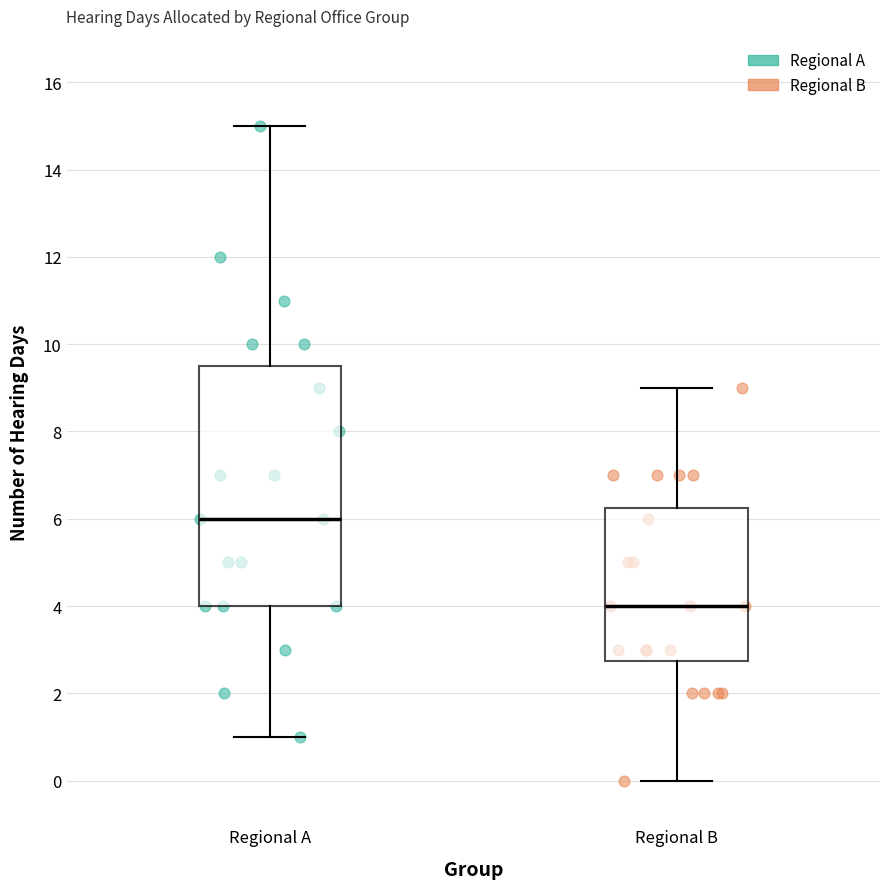

Reading left to right, transcribe this box plot: for each box, give where its median line is, the range the box spans, and where its two whiskers end, as read against the y-axis. The values are not printed on the chart, so give them approximately, as read against the axis.

Regional A: median 6.0, box 4.0 to 9.6, whiskers 1.0 to 15.0
Regional B: median 4.0, box 2.8 to 6.2, whiskers 0.0 to 9.0